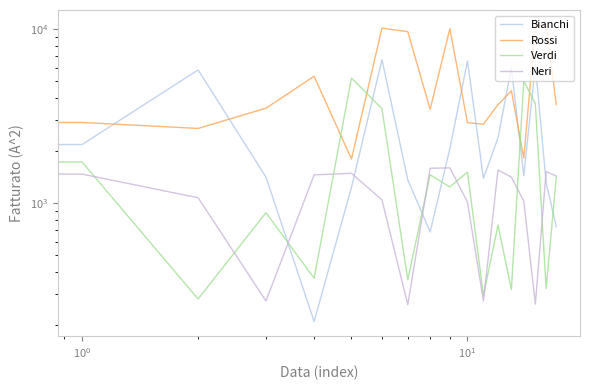

True or false: Bianchi has more than 2 interior local peaks.

True